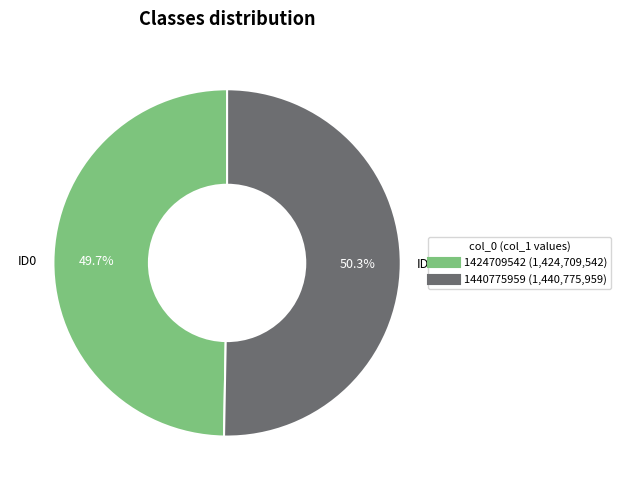

How many slices are in this pie chart?

2